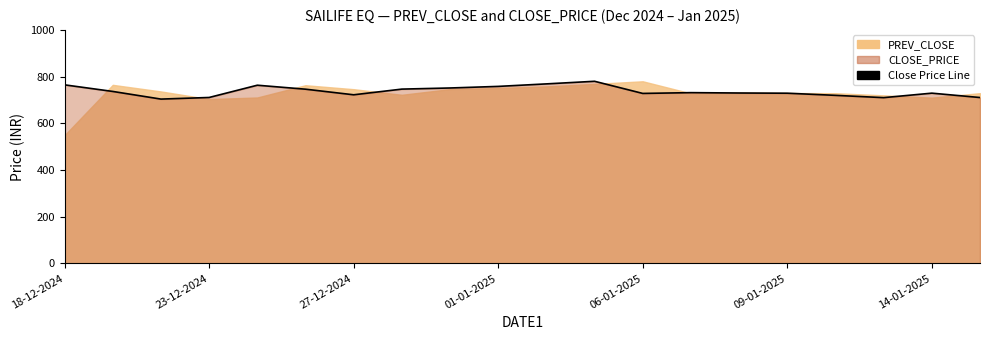

True or false: the data has more than 1 interior local peaks.

True